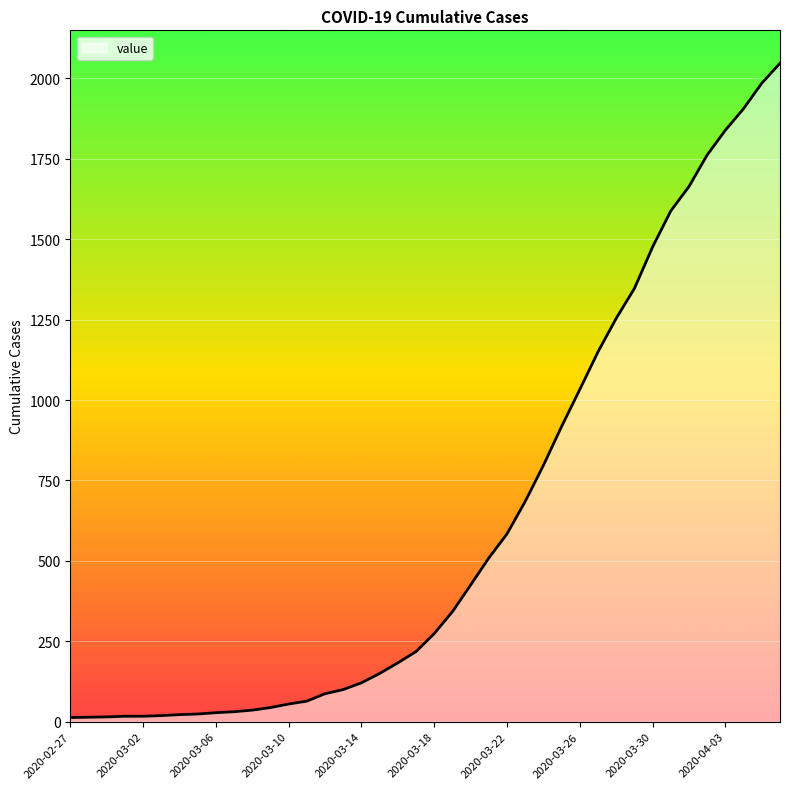

How many values are below 274?

20